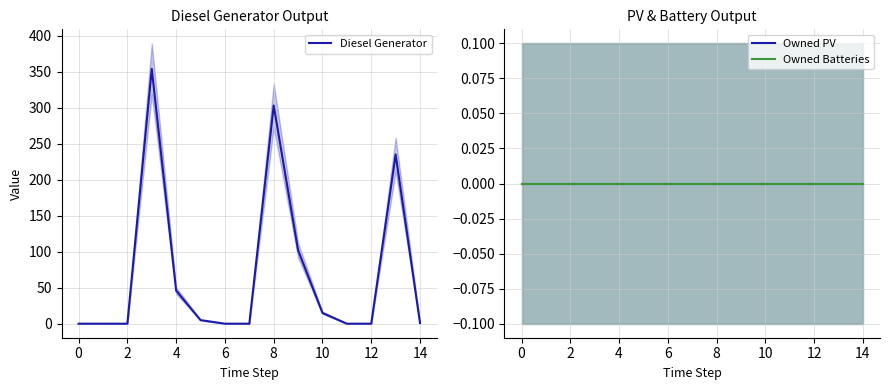

How many lines are shown in the chart?

3